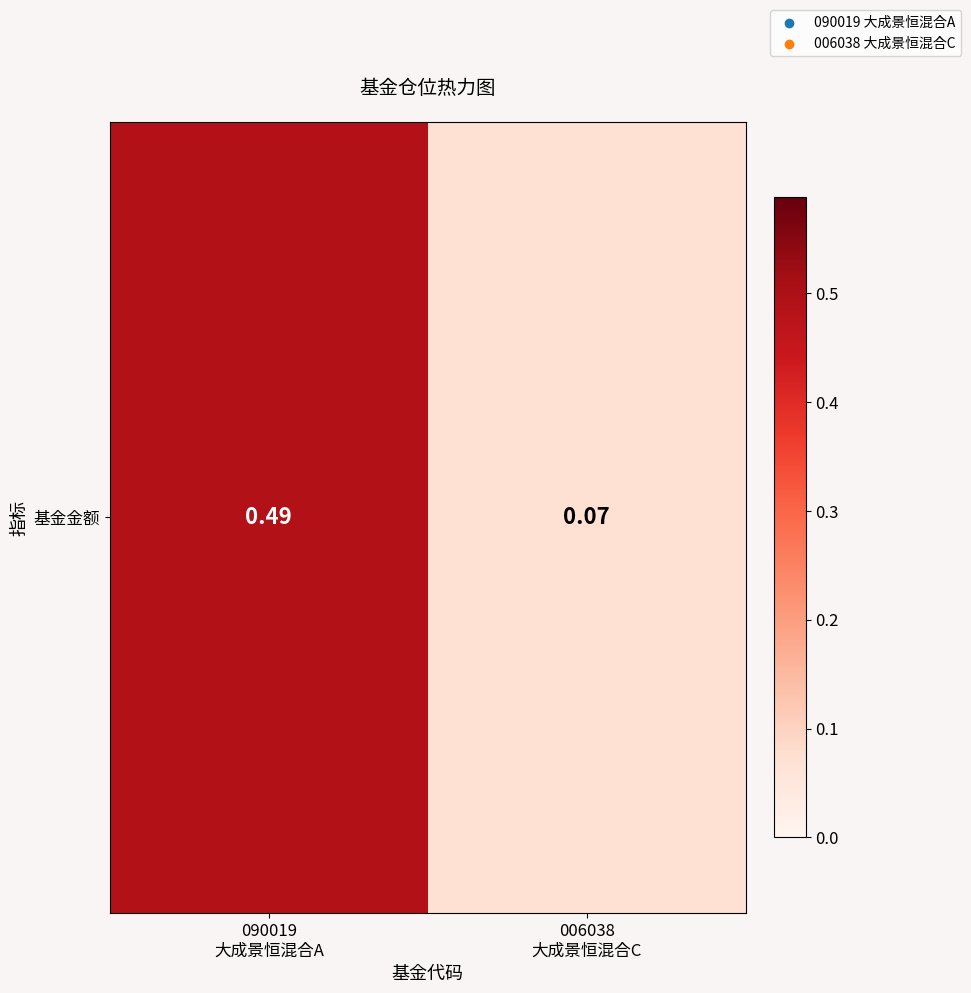

How many values are between 0 and 1?

2